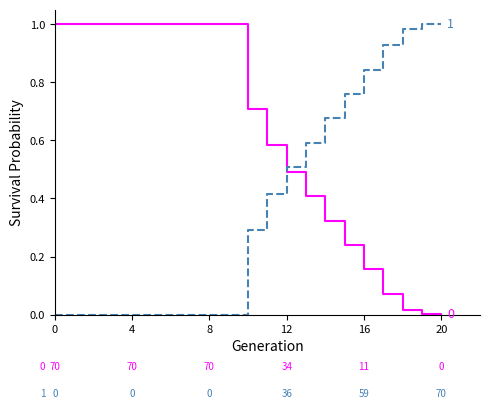

Does the chart display data point markers on the line(s)?

No